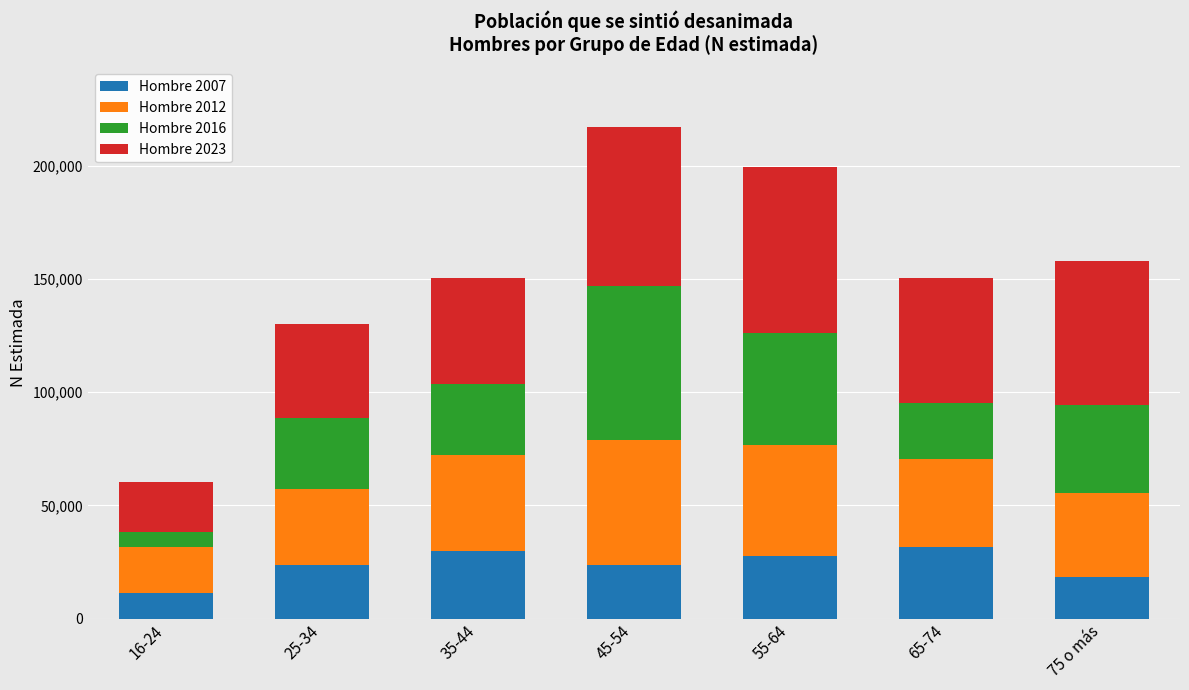

What is the approximate value of Hombre 2007 at 35-44?

29642